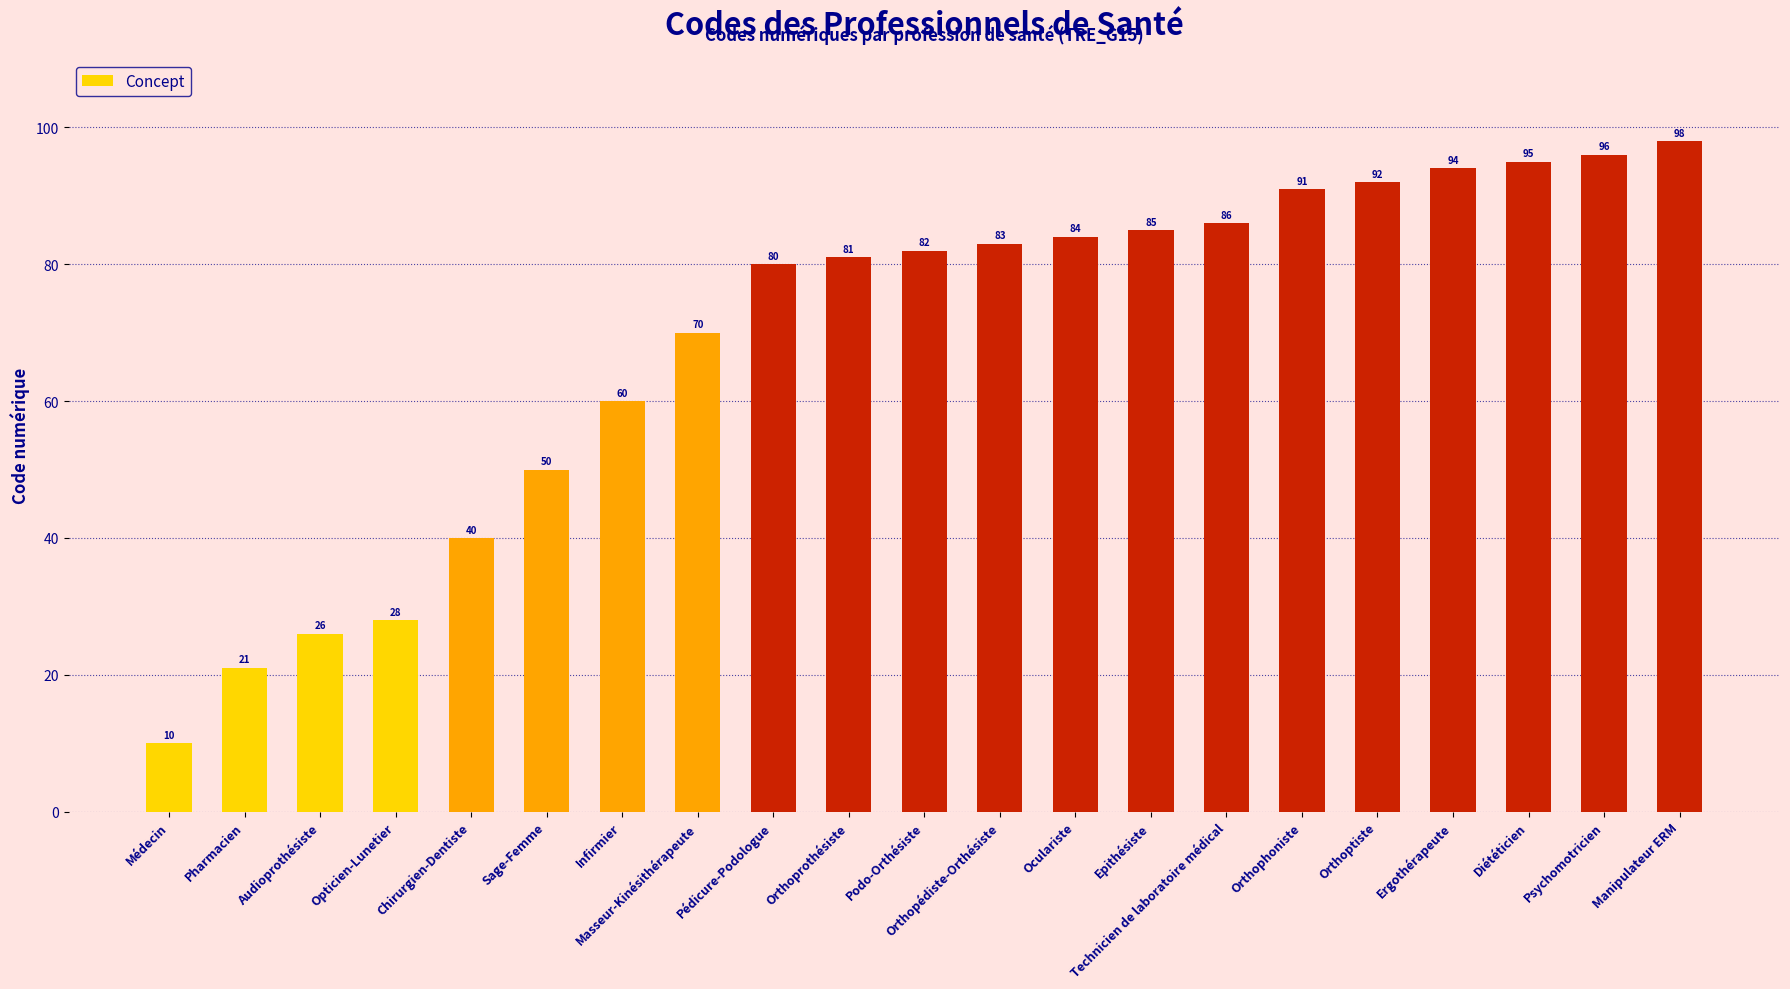

At which label is the value closest to 54?

Sage-Femme